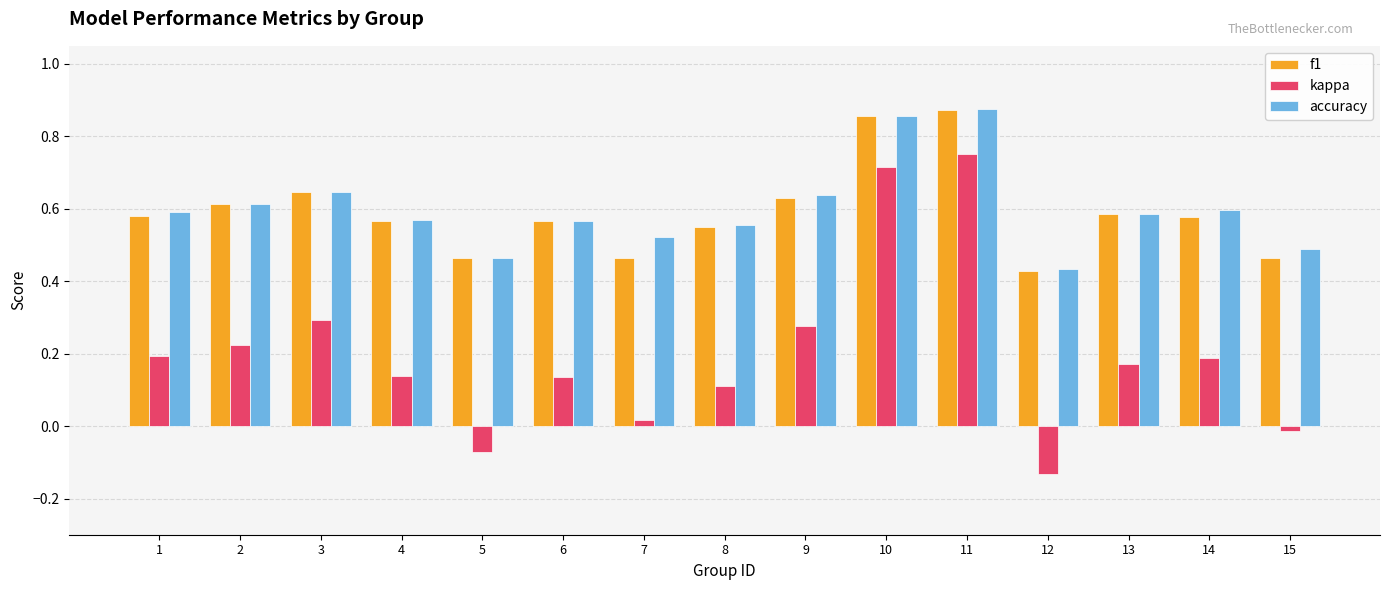

Where is f1 nearest to the value 0?

12